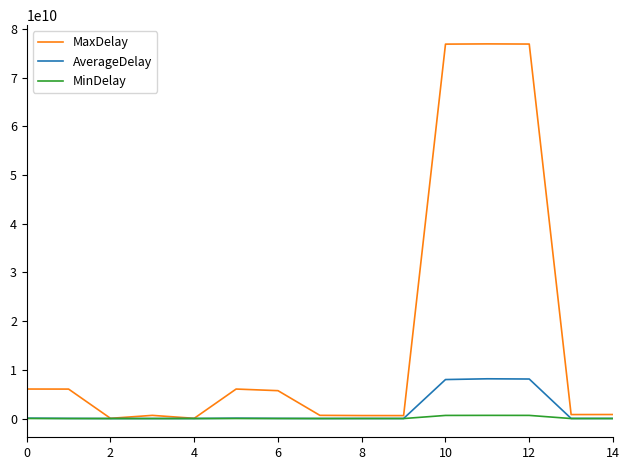

Which series has the largest total across all categories?

MaxDelay